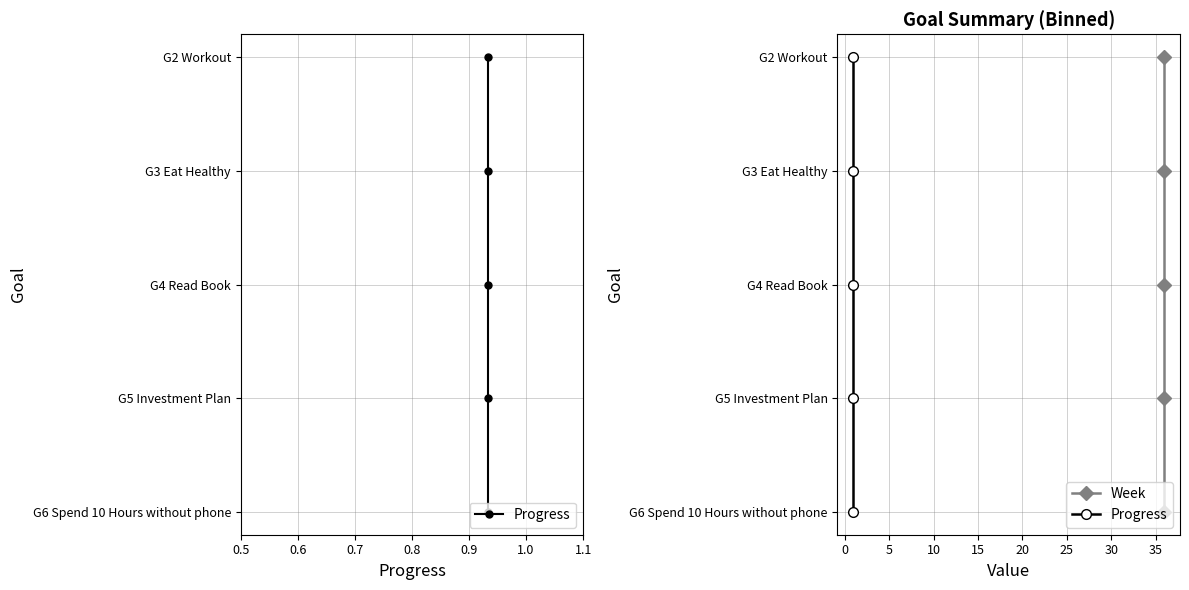

True or false: Week and Progress intersect in this chart.

False